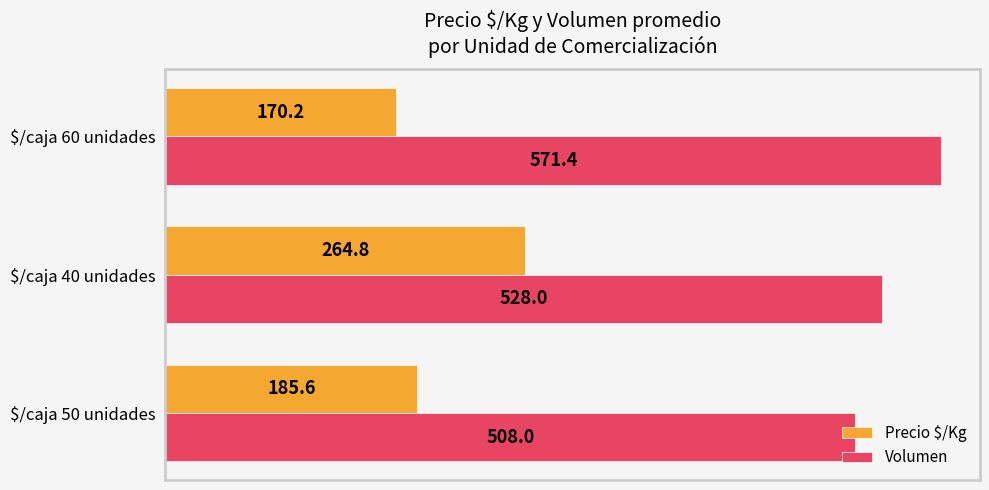

List the series in order of their peak value, lowest first.

Precio $/Kg, Volumen